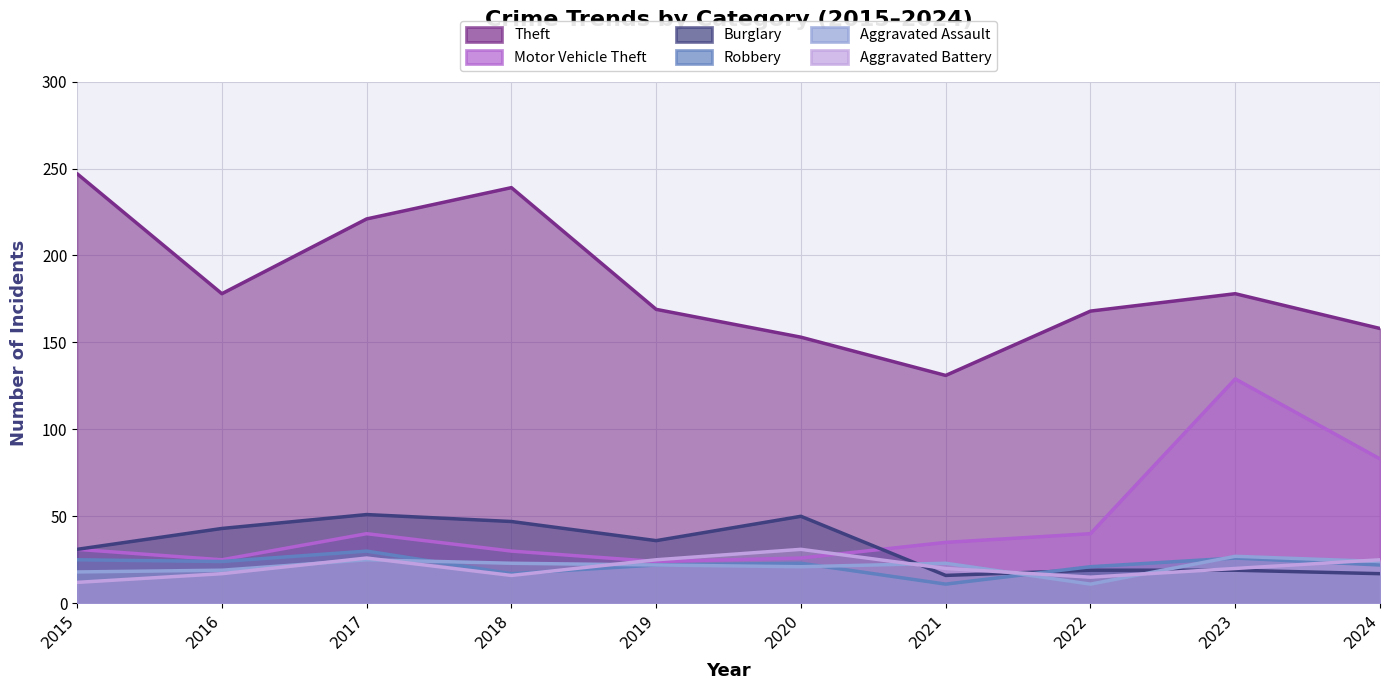

Where is the first local maximum for Motor Vehicle Theft?

2017